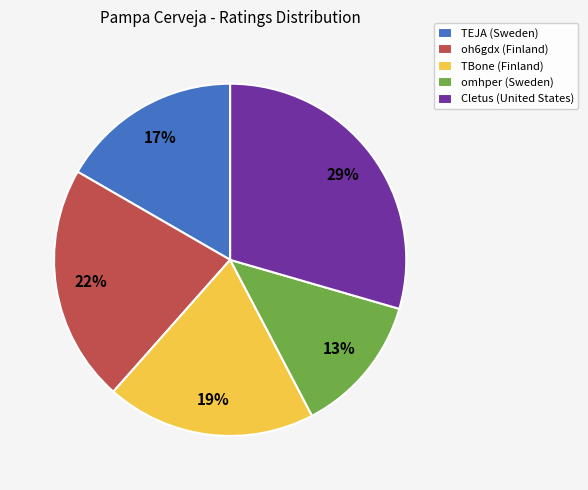

Rank the categories by value from lowest to highest.

omhper (Sweden), TEJA (Sweden), TBone (Finland), oh6gdx (Finland), Cletus (United States)